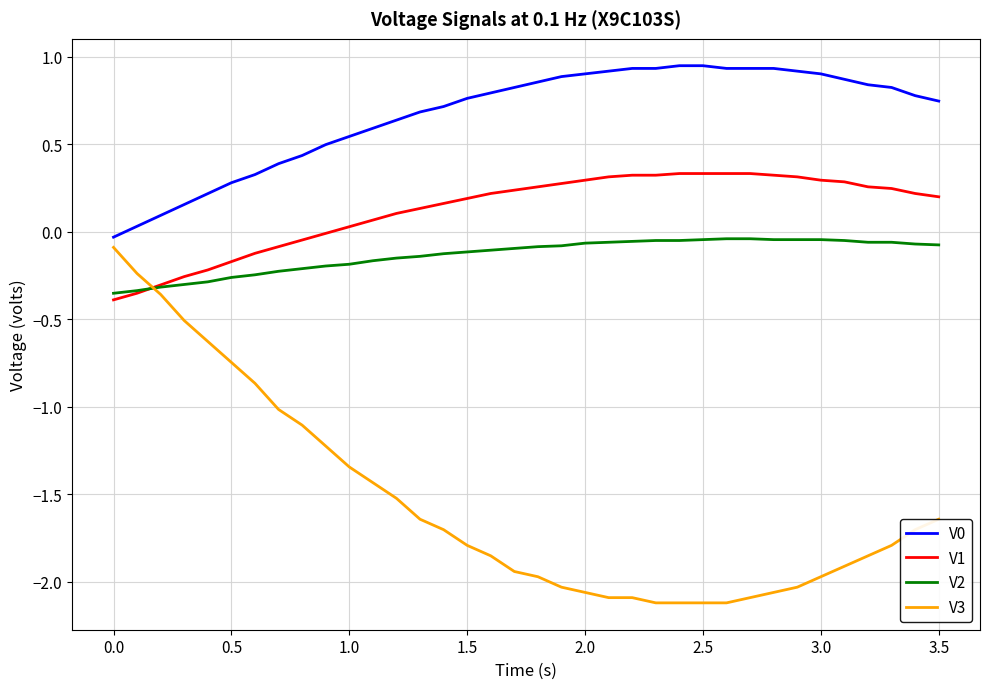

True or false: V0 and V1 intersect in this chart.

False